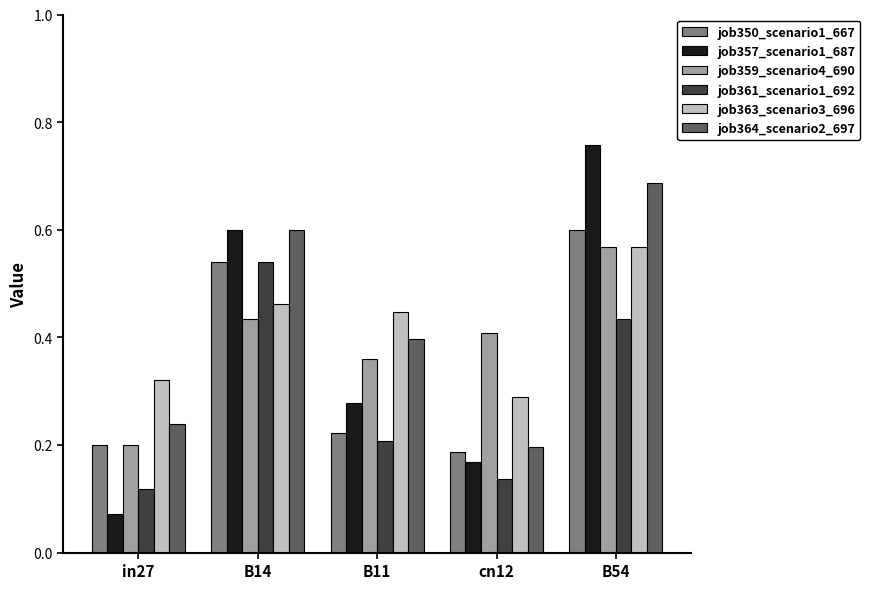

At which category is the sum across all series the highest?

B54